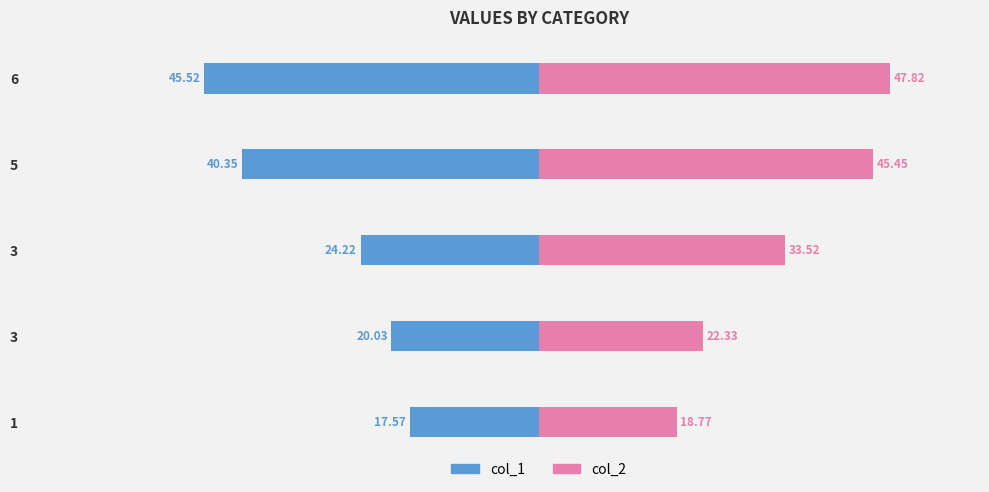

How many distinct data groups are displayed?

2